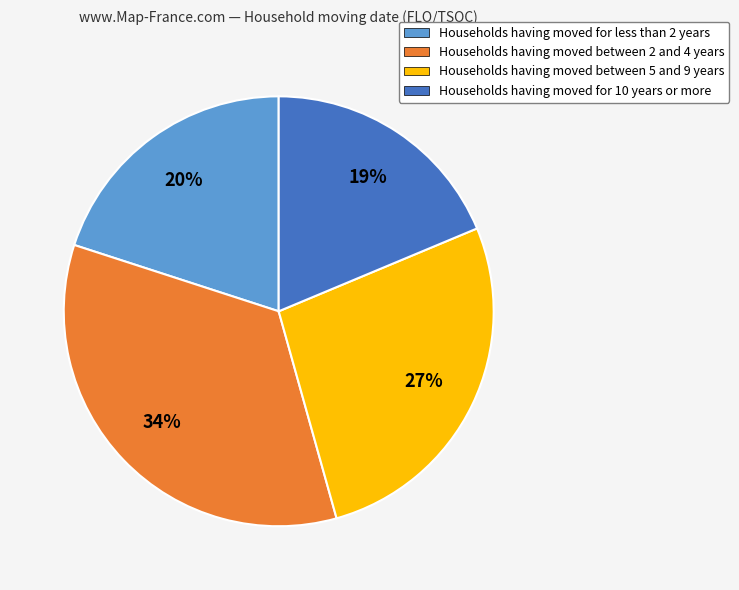

Does any single category account for the majority?

No